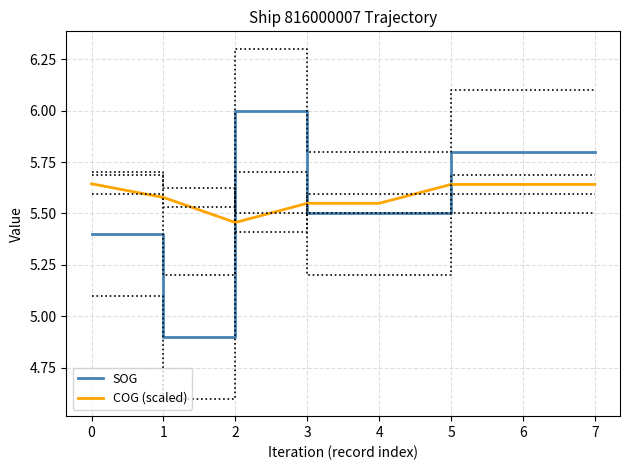

At which category is the sum across all series the highest?

2